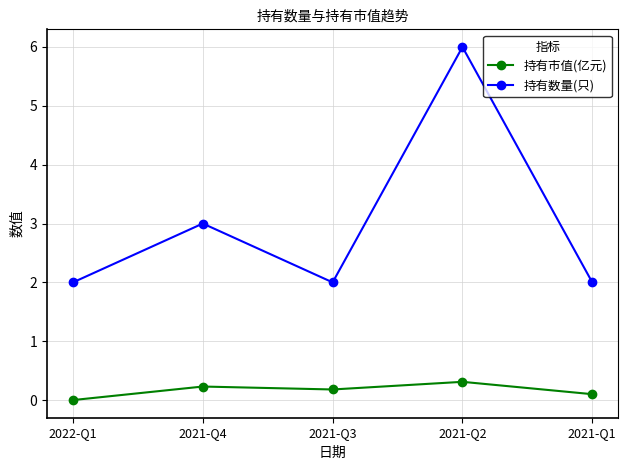

What is the value of the 持有市值(亿元) point at the 2nd from the left?

0.2